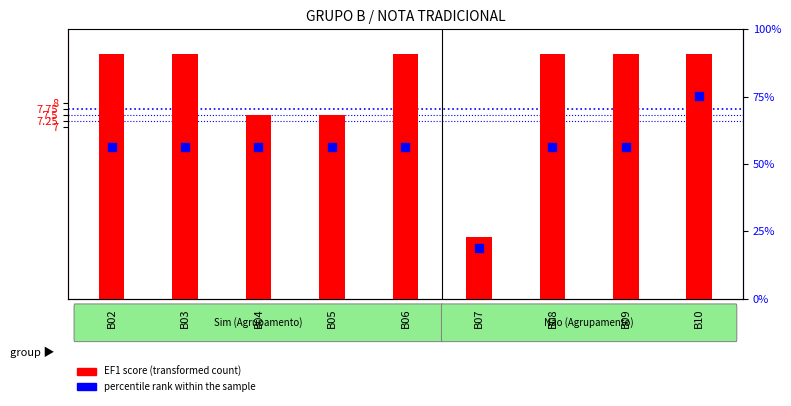

Which series reaches the maximum Y coordinate?

percentile rank within the sample